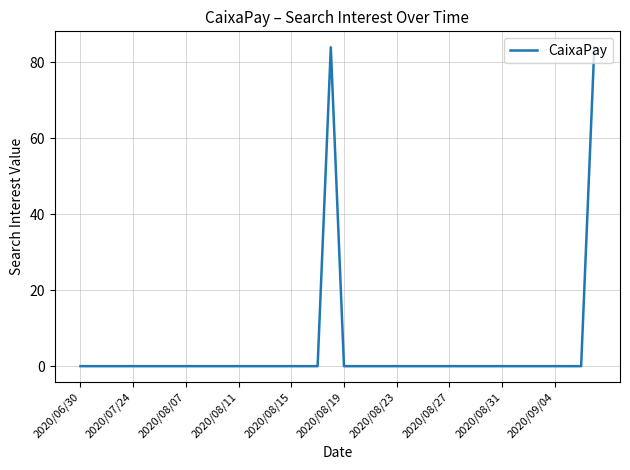

What is the maximum value shown in the chart?

84